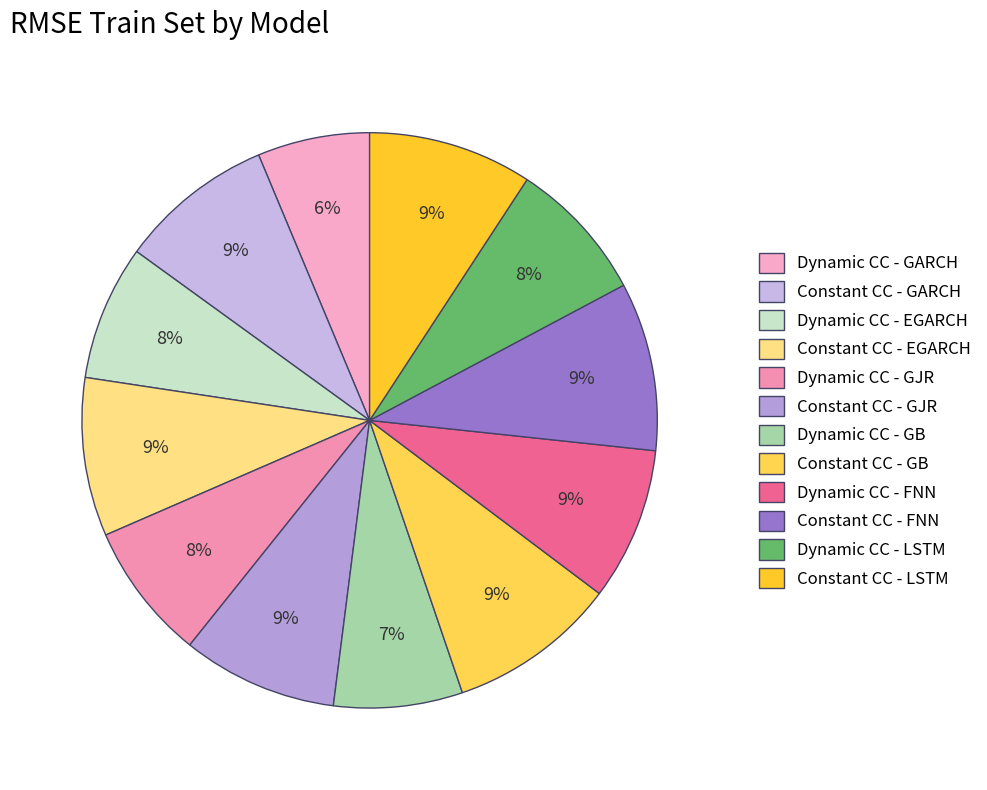

Which has a higher value, Constant CC - LSTM or Dynamic CC - LSTM?

Constant CC - LSTM